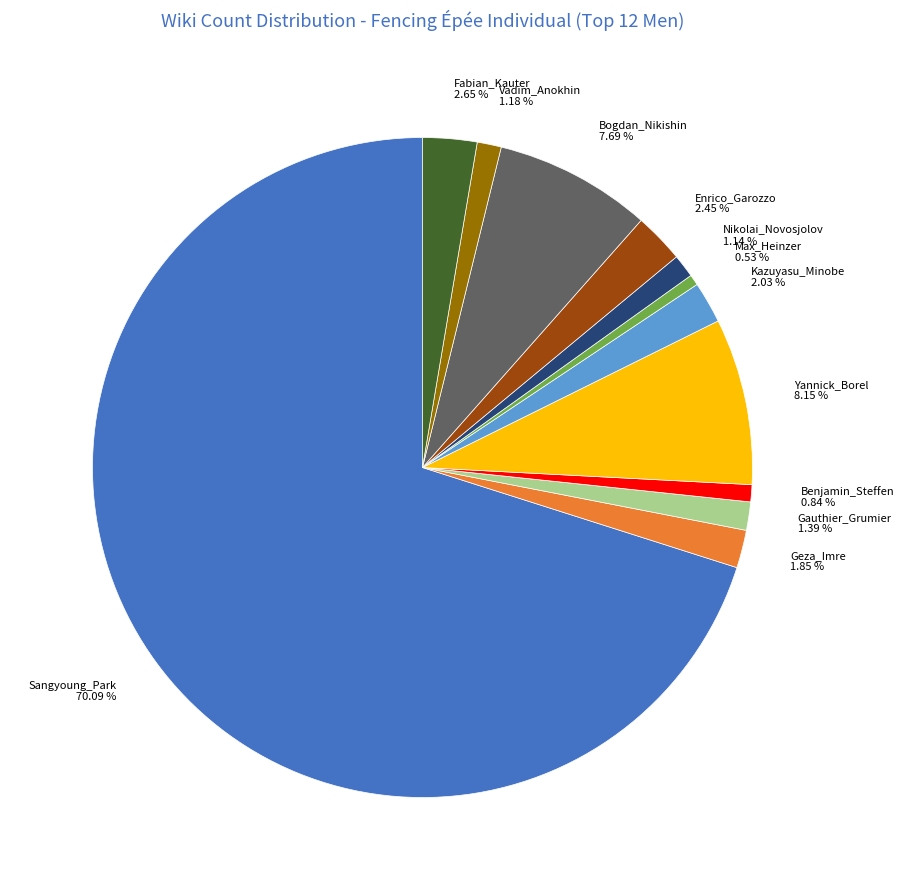

Which has a higher value, Fabian_Kauter or Max_Heinzer?

Fabian_Kauter